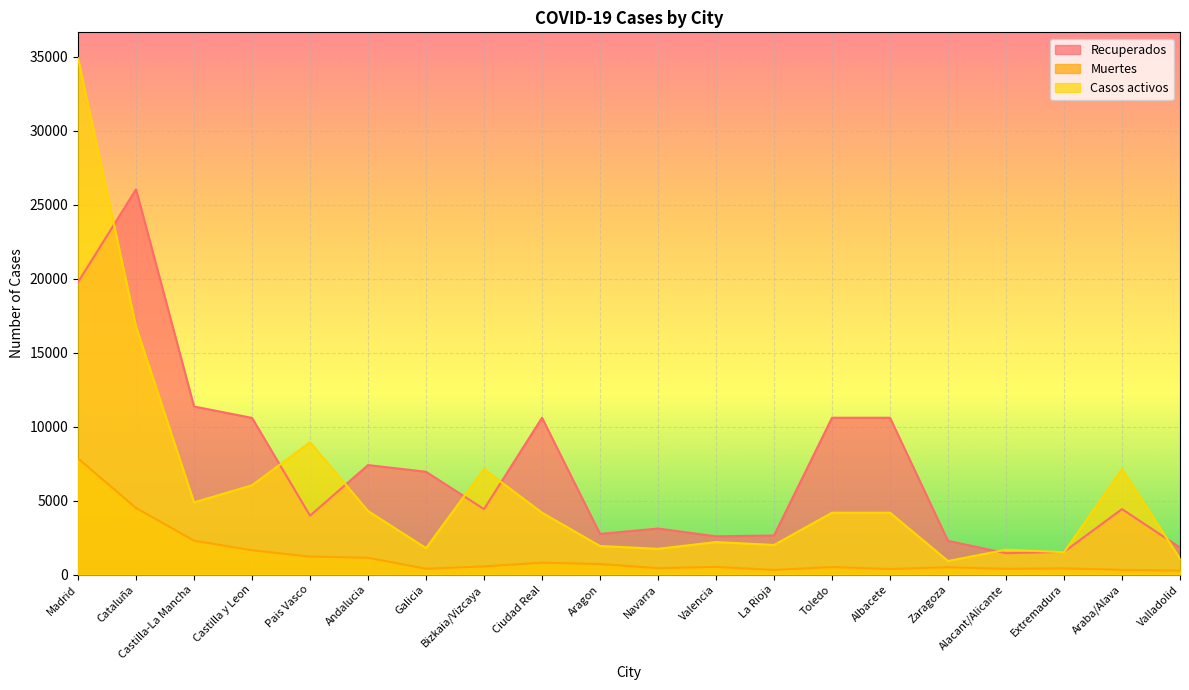

Which category has the highest value in the Casos activos series?

Madrid